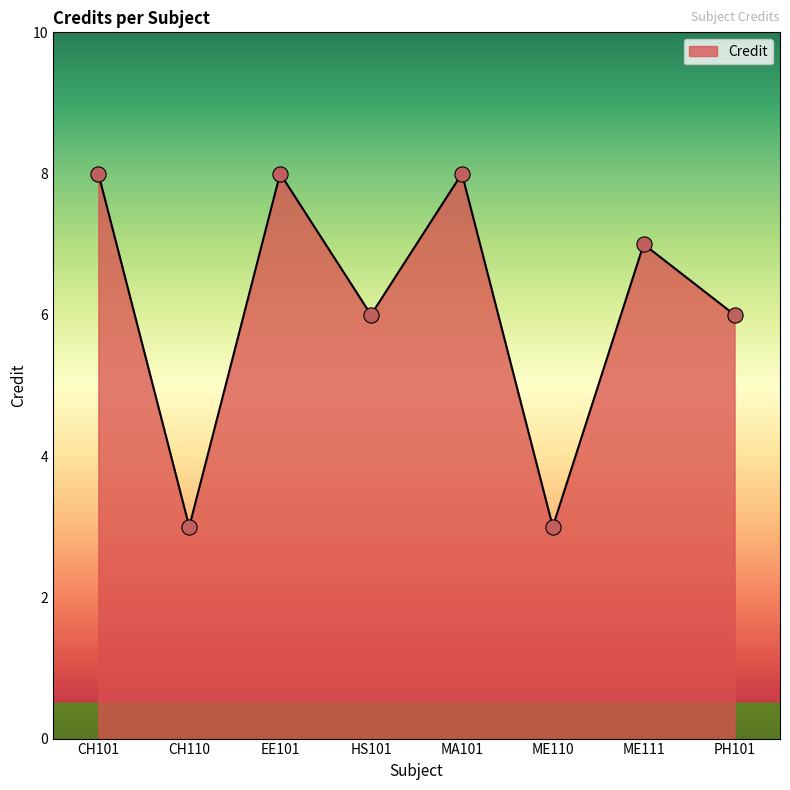

What is the change in value from EE101 to ME110?

-5